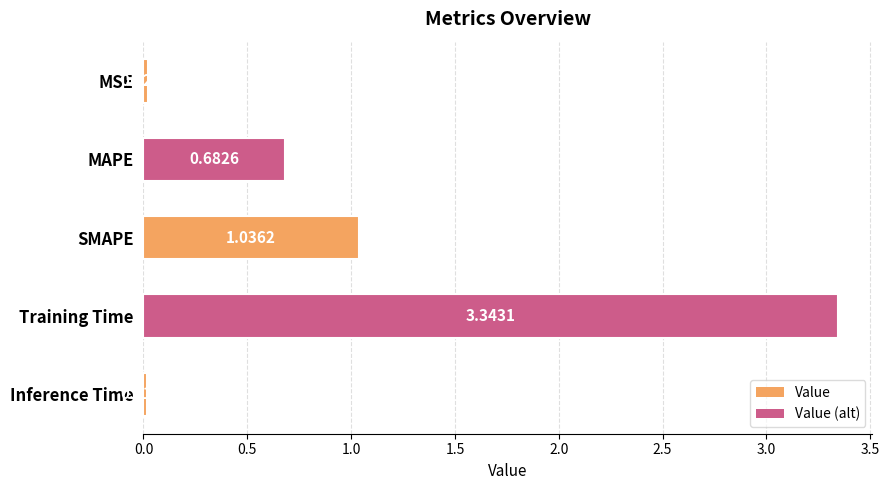

What is the label of the 5th bar from the bottom?

MSE